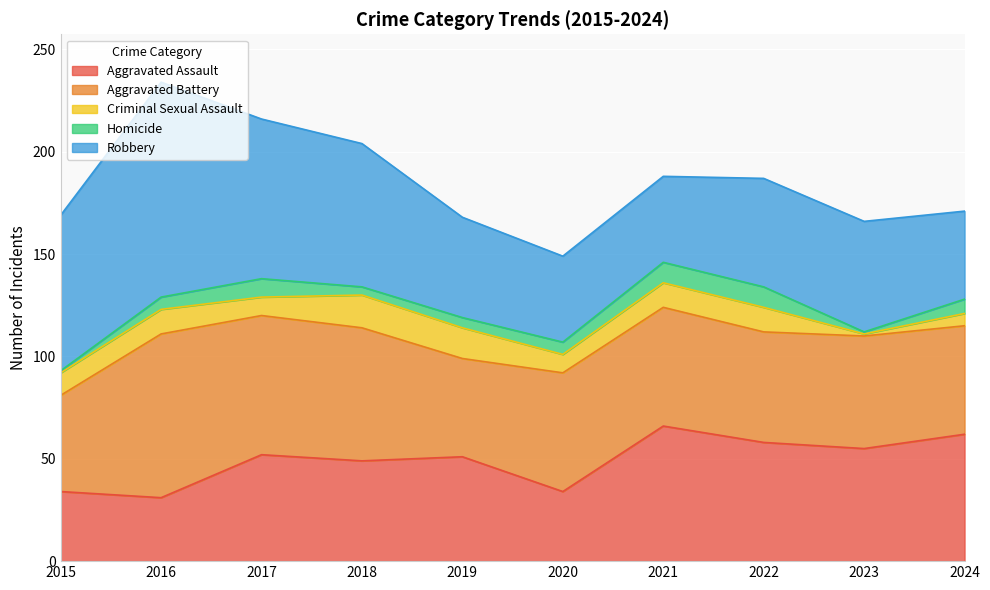

What is the difference between the second highest and minimum values in the Homicide series?

9